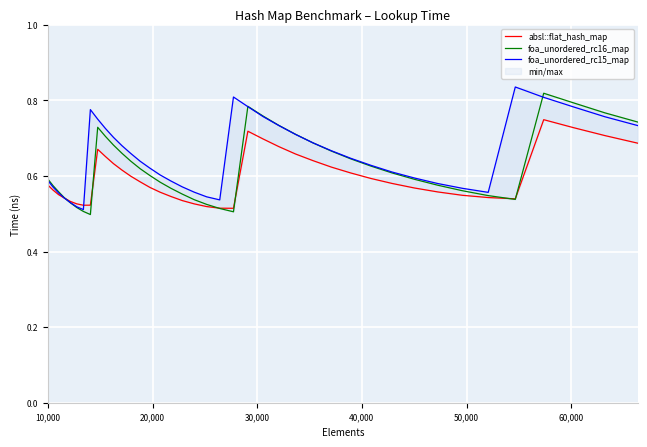

In foa_unordered_rc15_map, how many points are lower than both neighbors (excluding endpoints)?

3